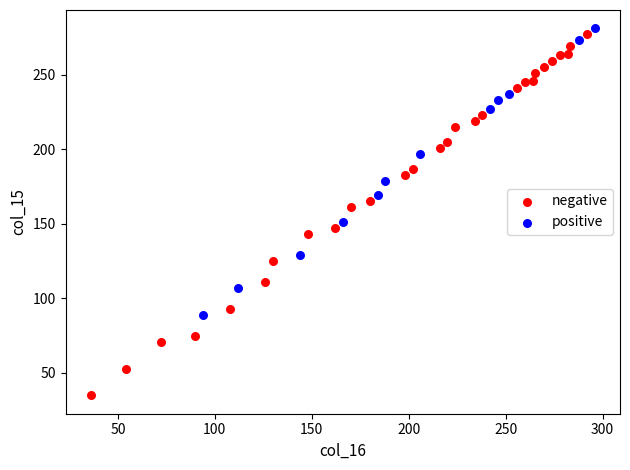

Which series reaches the maximum Y coordinate?

positive